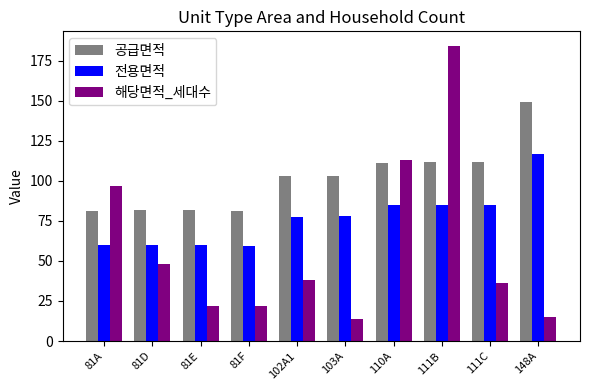

At 148A, list the series in order from largest to smallest.

공급면적, 전용면적, 해당면적_세대수